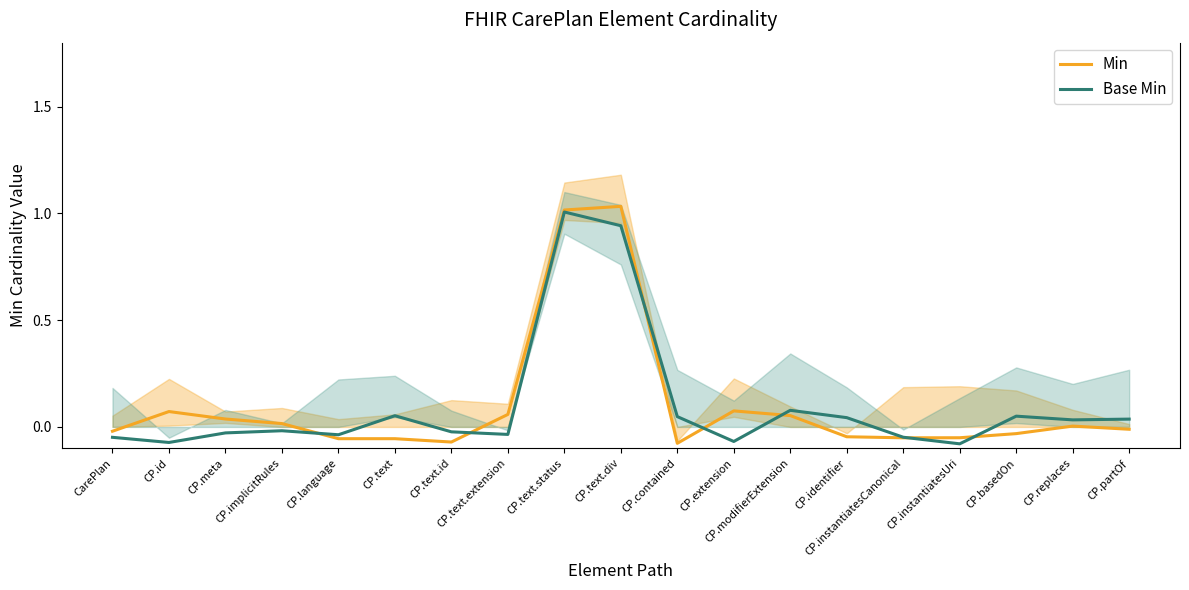

How many values in Min are below zero?

10